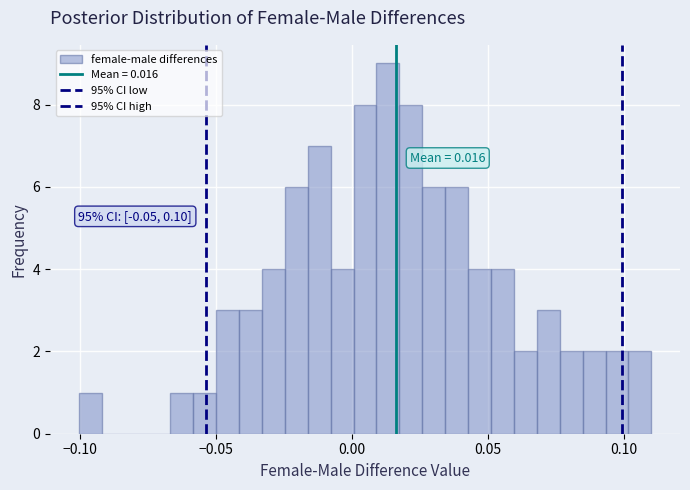

Around what value on the x-axis is the tallest bar? Give the approximate position of its centre, as read against the axis.

0.015